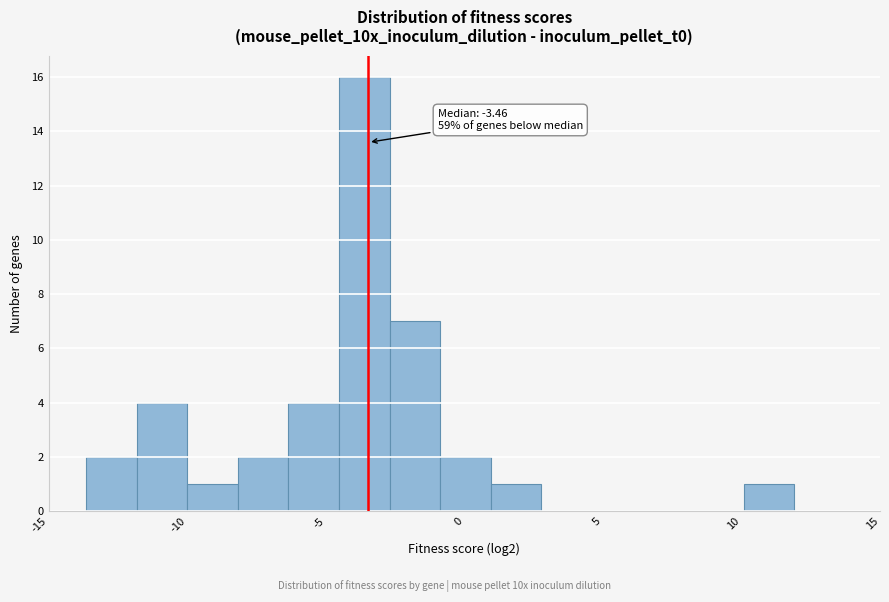

Around what value on the x-axis is the tallest bar? Give the approximate position of its centre, as read against the axis.

-3.5